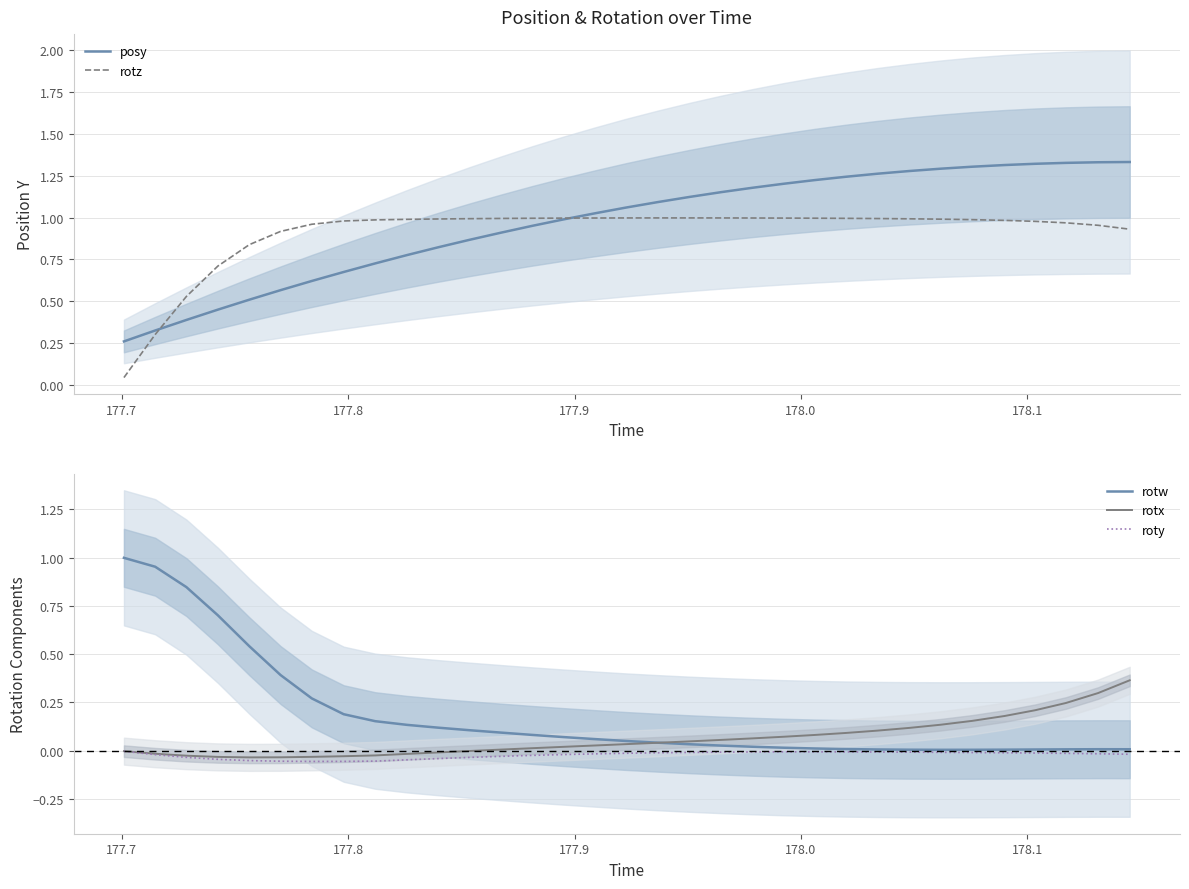

At how many categories does at least one series exceed 0?

33